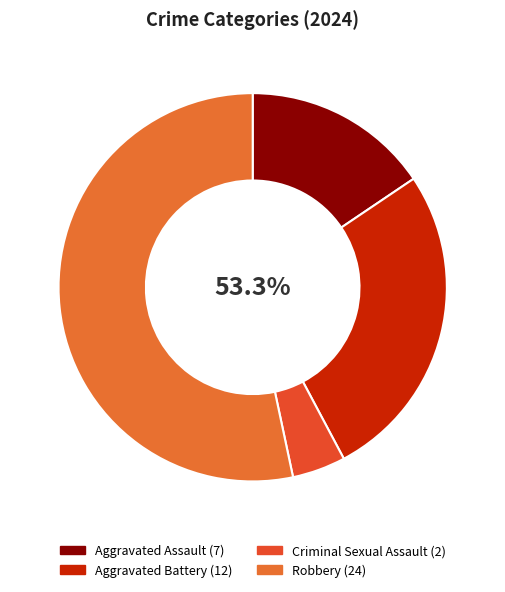

Is it true that Aggravated Assault is 27% of the pie?

False